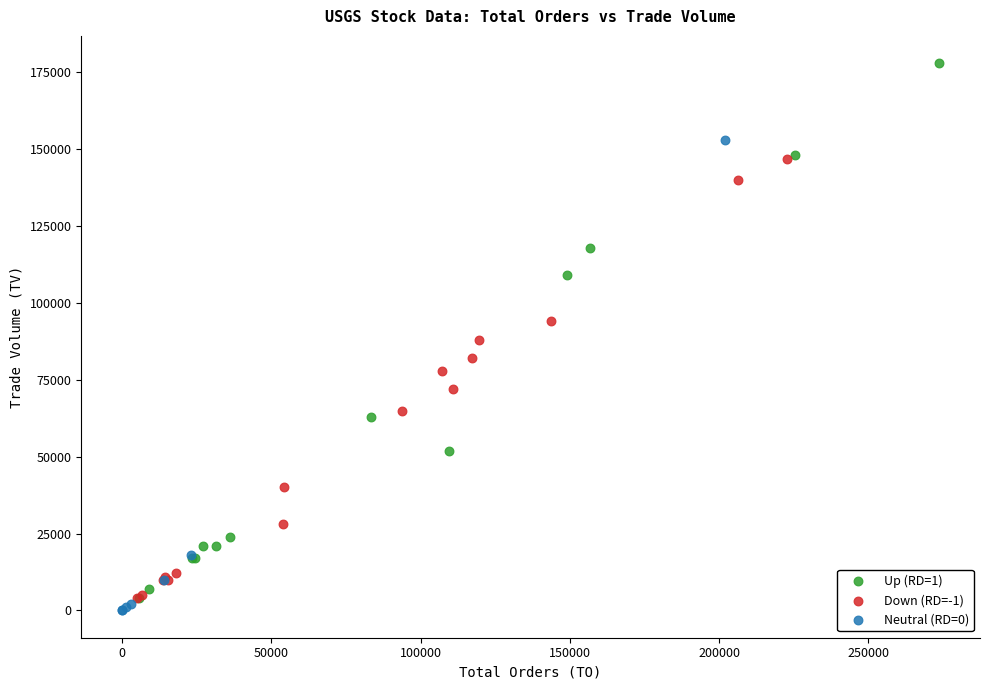

Which series contains the highest Y value?

Up (RD=1)